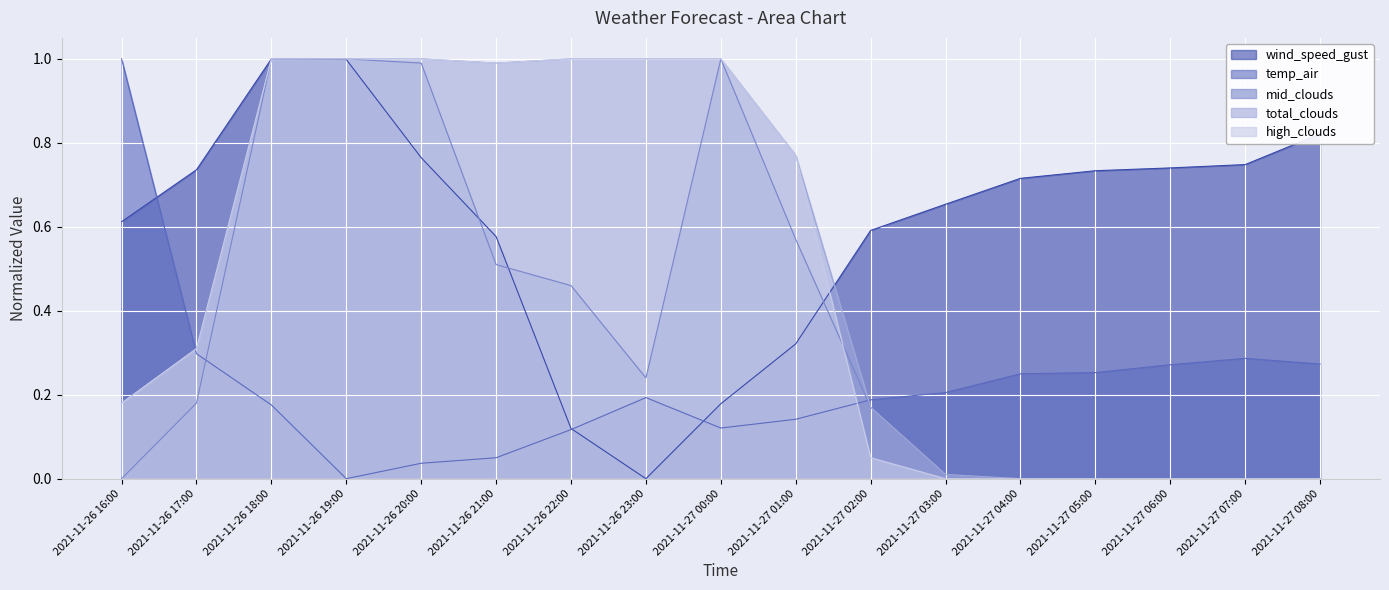

How many data points in mid_clouds are above 0?

11